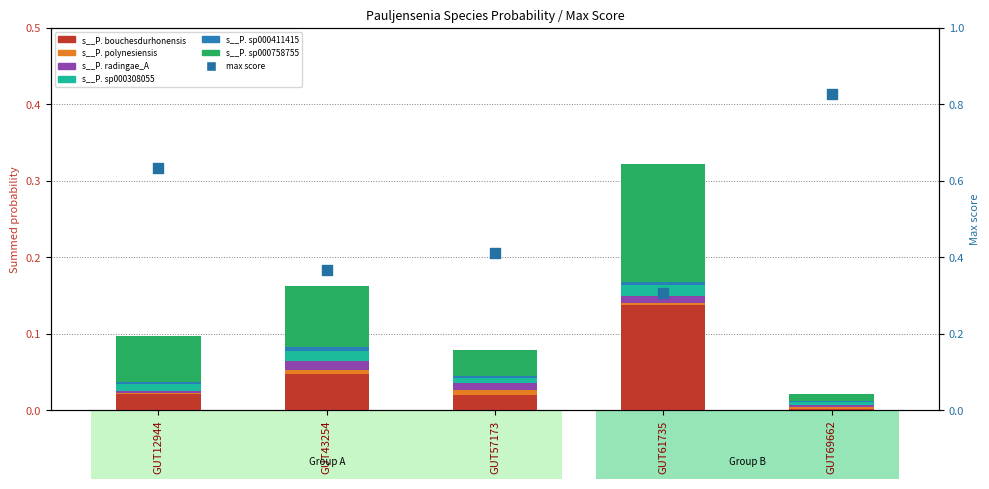

Which series has the largest Y range (max minus min)?

s__P. sp000758755